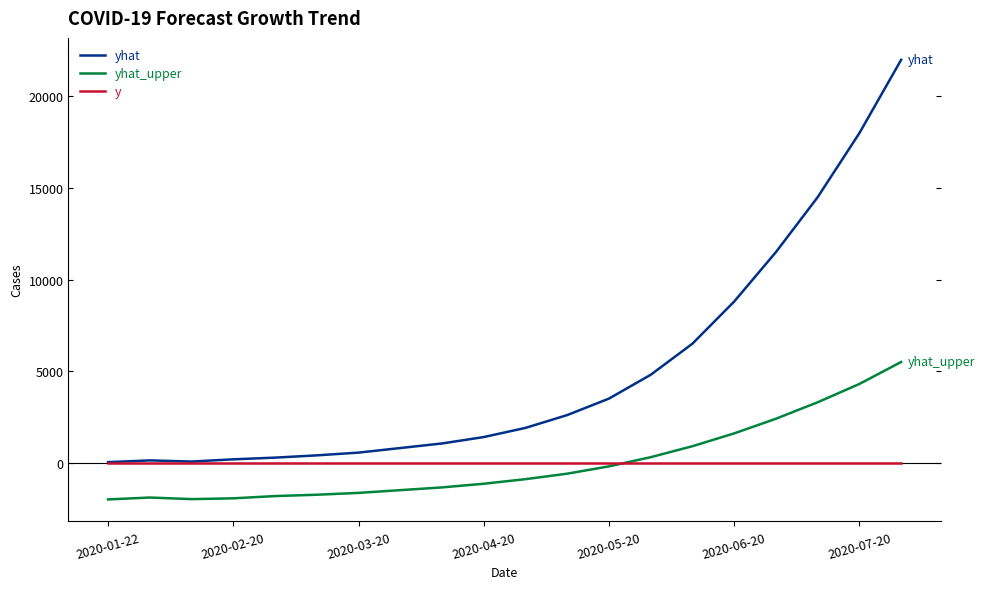

Which series has the largest total across all categories?

yhat